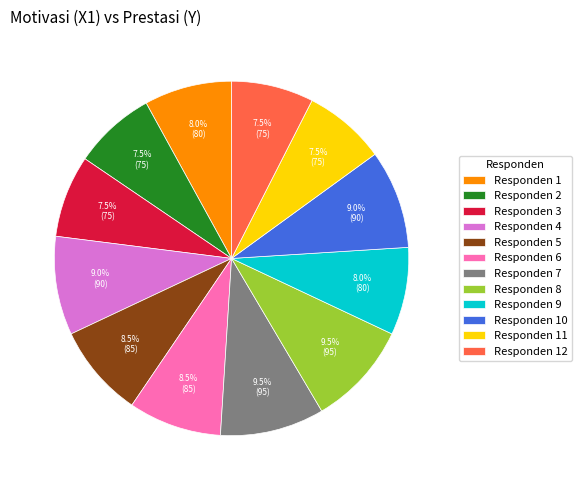

Is there any slice that represents more than half of the pie?

No